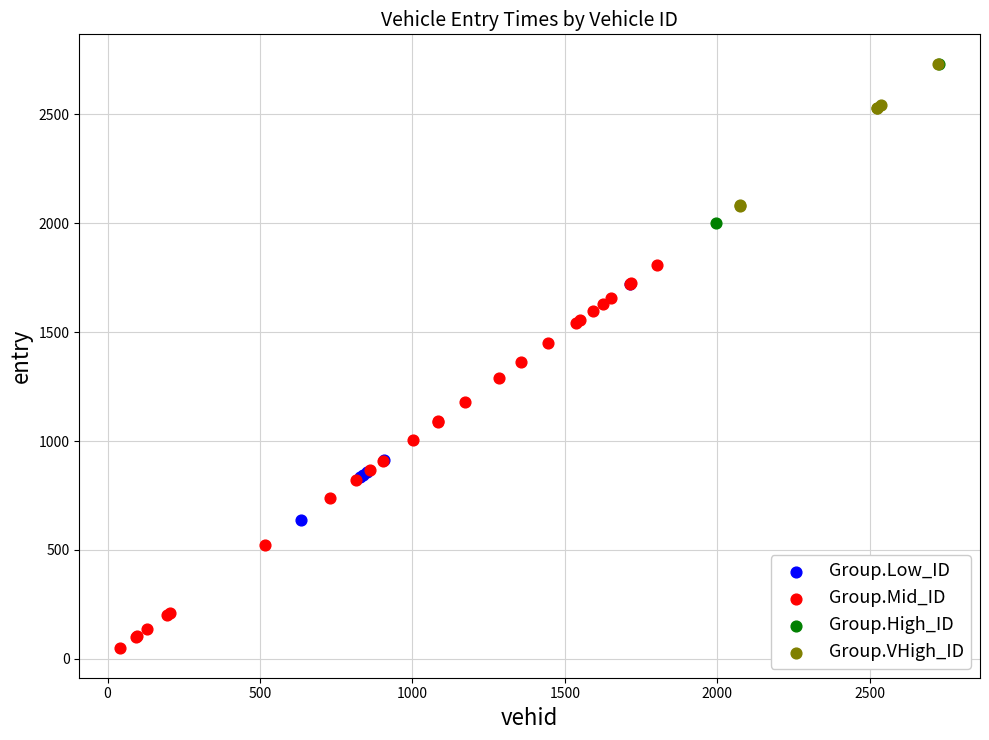

What are all the series names shown in the legend?

Group.Low_ID, Group.Mid_ID, Group.High_ID, Group.VHigh_ID